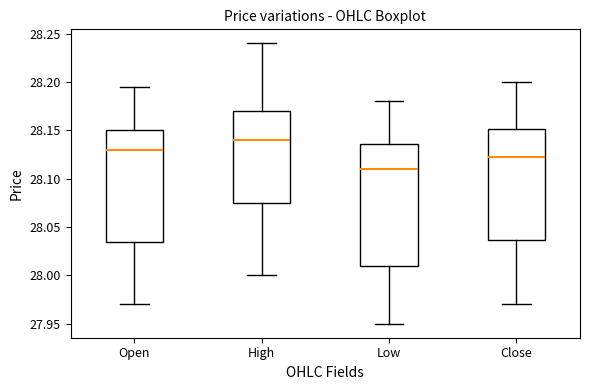

Which box has the highest median line?

High